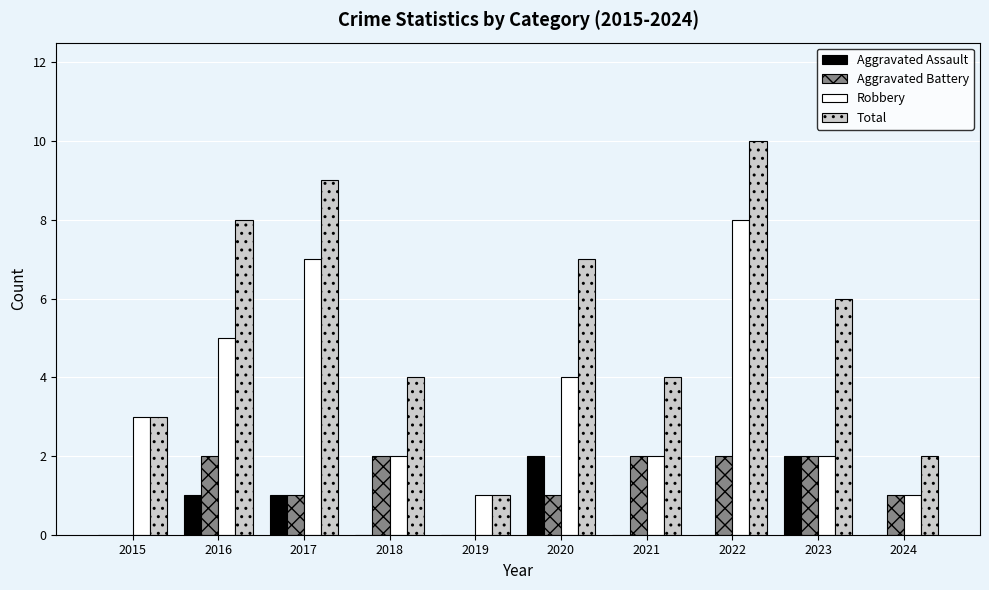

Reading left to right, extract all data points from this chart.

Aggravated Assault: 2015=0	2016=1	2017=1	2018=0	2019=0	2020=2	2021=0	2022=0	2023=2	2024=0
Aggravated Battery: 2015=0	2016=2	2017=1	2018=2	2019=0	2020=1	2021=2	2022=2	2023=2	2024=1
Robbery: 2015=3	2016=5	2017=7	2018=2	2019=1	2020=4	2021=2	2022=8	2023=2	2024=1
Total: 2015=3	2016=8	2017=9	2018=4	2019=1	2020=7	2021=4	2022=10	2023=6	2024=2